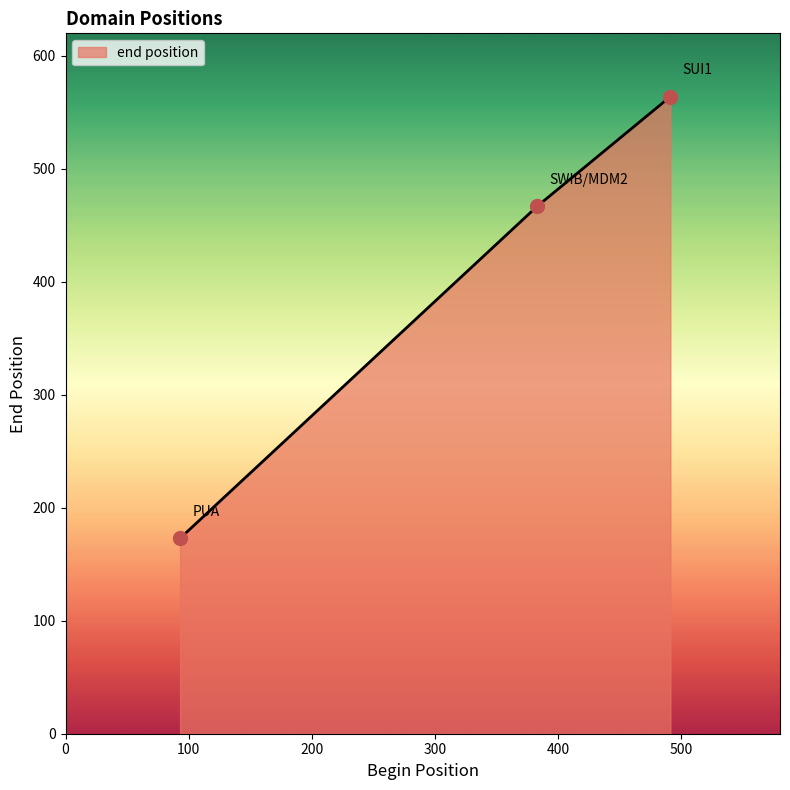

What is the smallest value displayed?

173